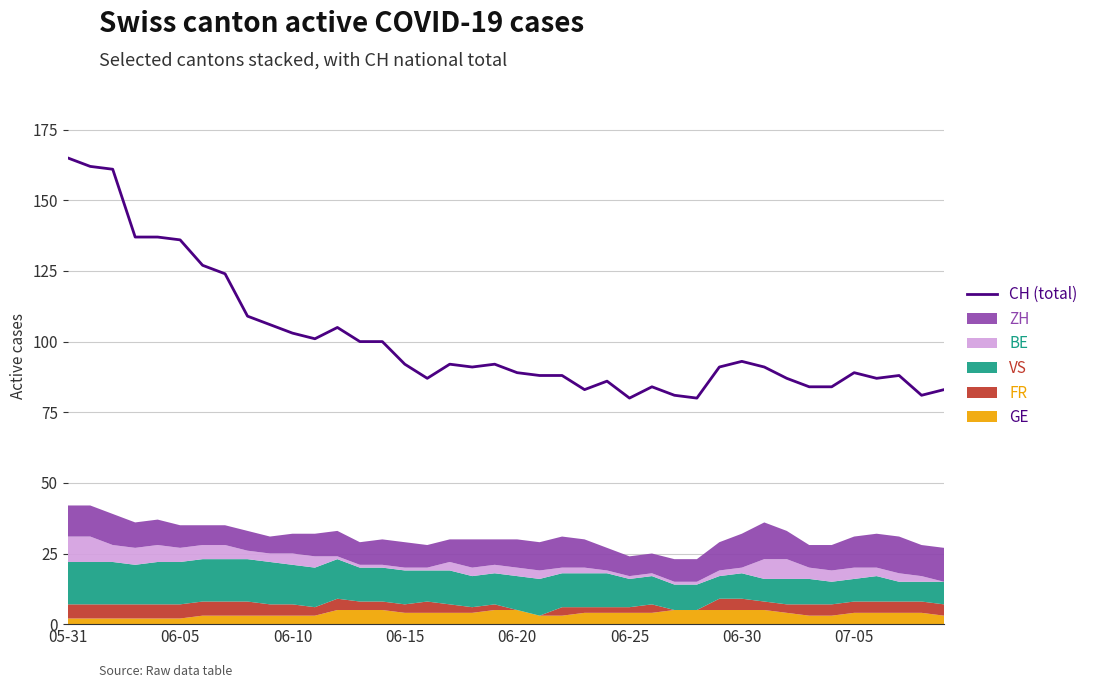

At which category does the data reach its first local valley?

11